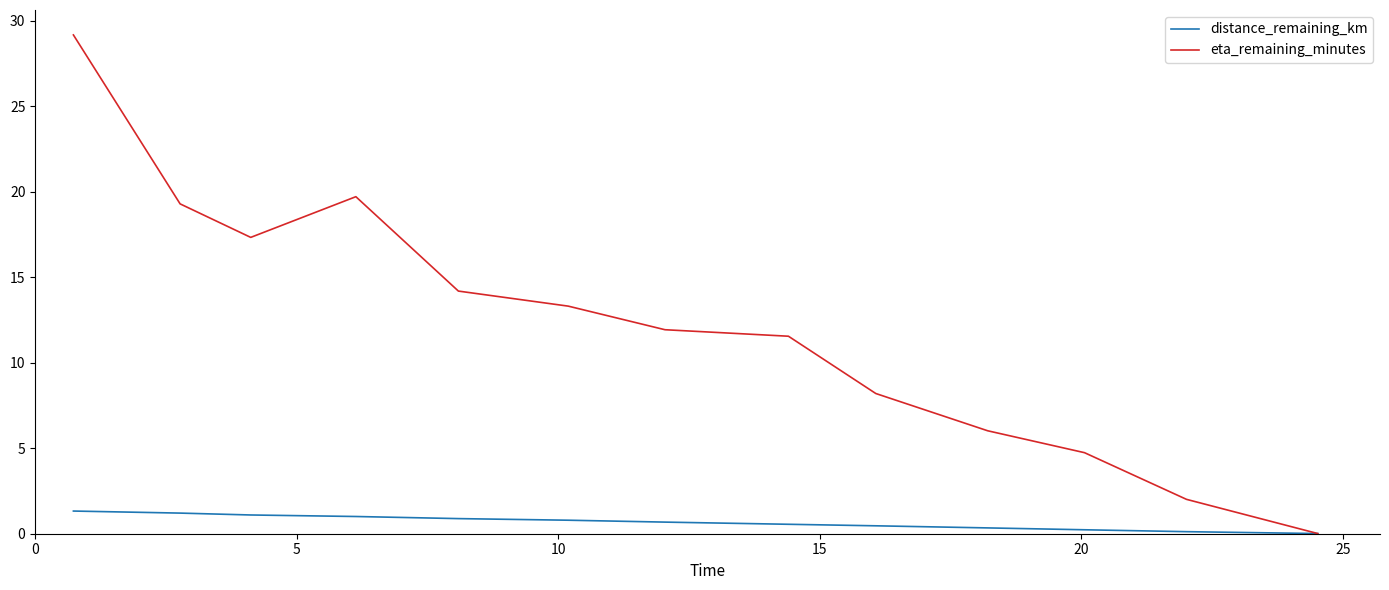

List the series in order of their peak value, highest first.

eta_remaining_minutes, distance_remaining_km